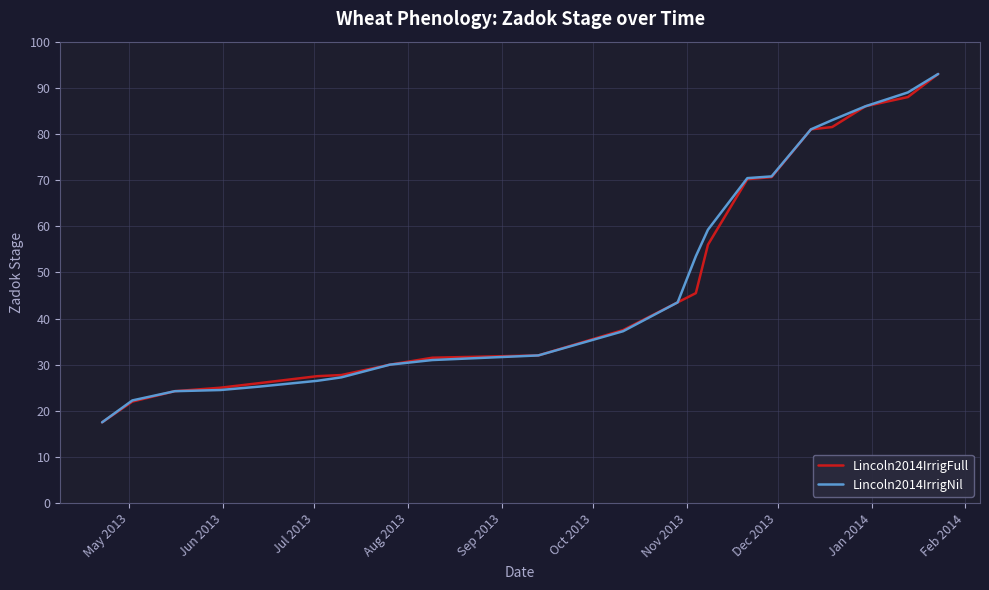

What is the difference between the maximum and minimum values in the Lincoln2014IrrigNil series?

75.5